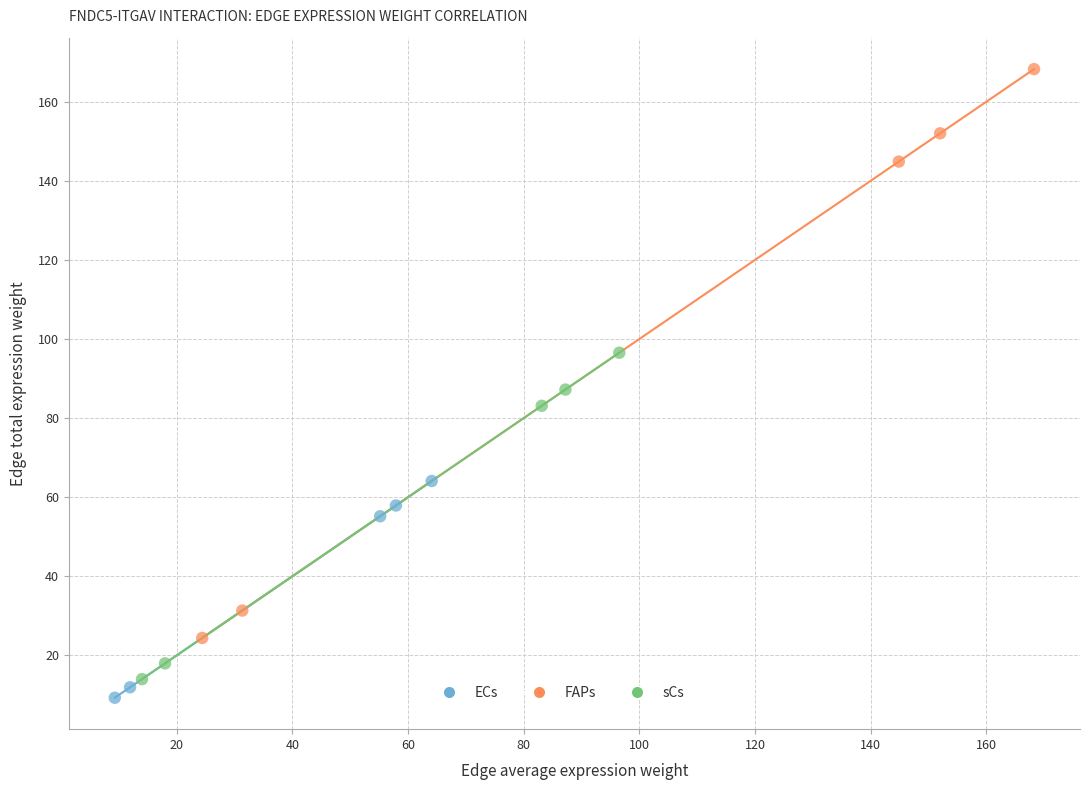

Which series has the largest Y range (max minus min)?

FAPs